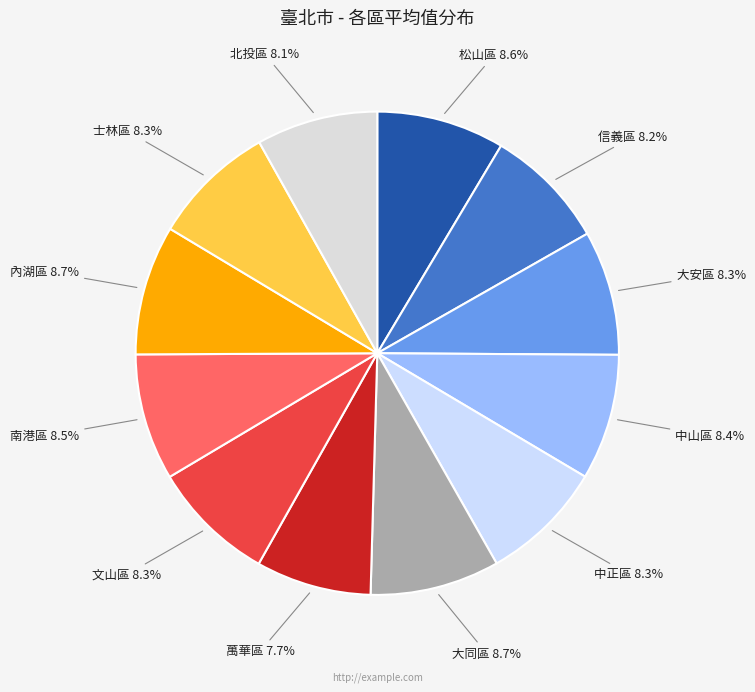

Is it true that 文山區 is 8% of the pie?

True